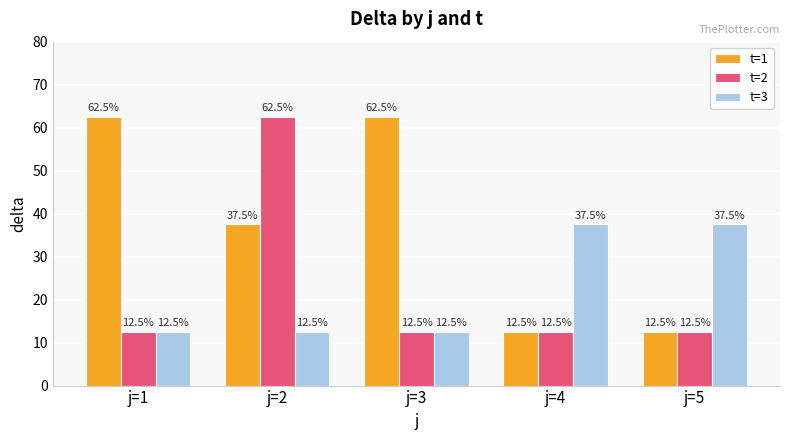

Reading left to right, list all the values displayed in this chart.

t=1: 62.5	37.5	62.5	12.5	12.5
t=2: 12.5	62.5	12.5	12.5	12.5
t=3: 12.5	12.5	12.5	37.5	37.5